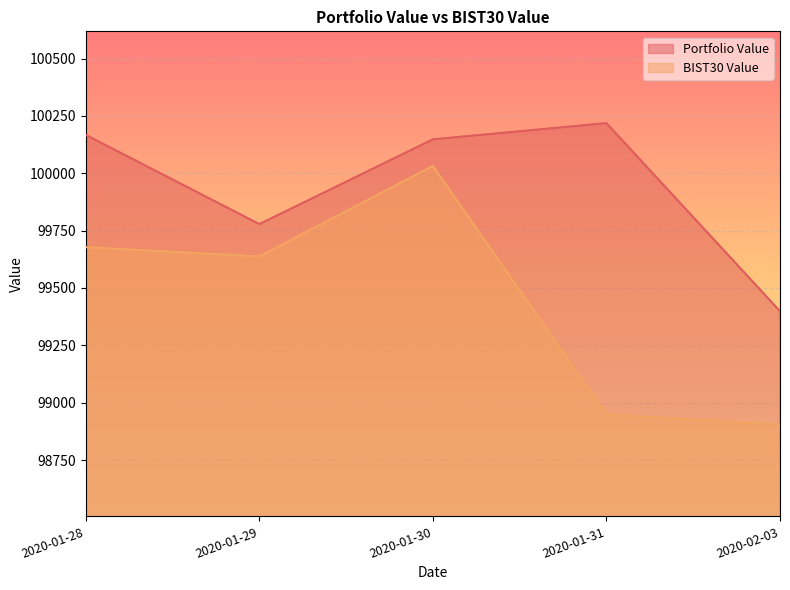

Which category has the highest value across all series?

2020-01-31